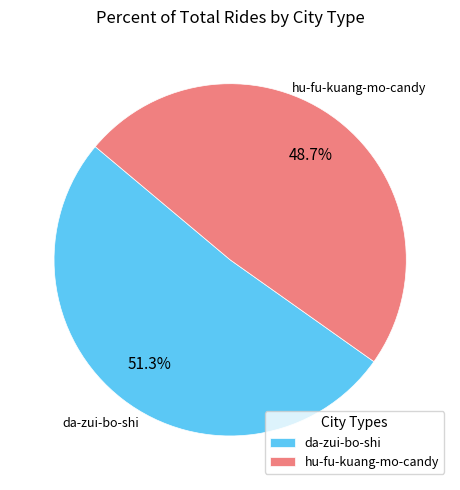

Is the sum of da-zui-bo-shi and hu-fu-kuang-mo-candy greater than half?

Yes